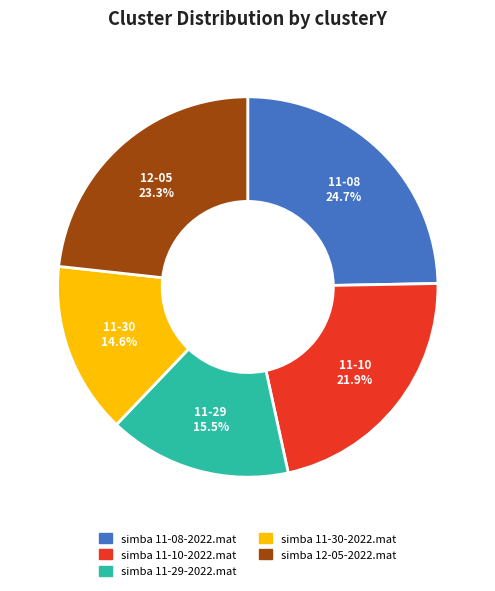

Which category has the biggest portion of the pie?

simba 11-08-2022.mat